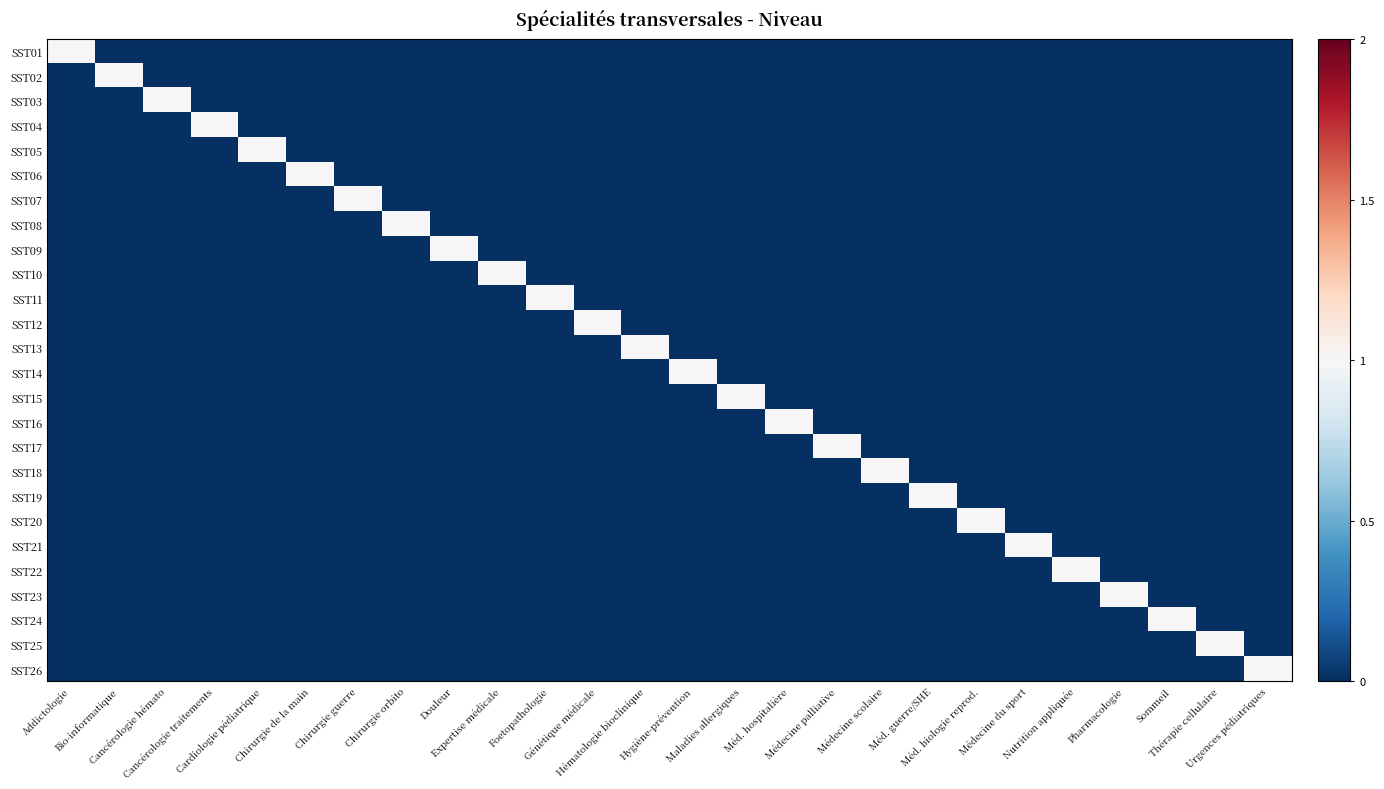

Which series has the largest total across all categories?

SST01